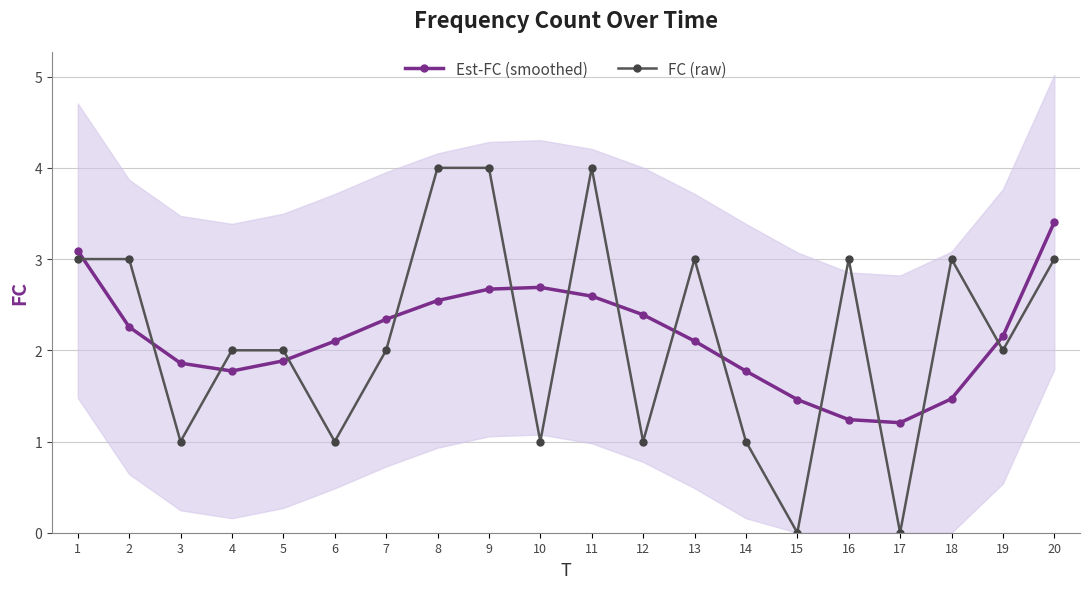

How many FC (raw) values are between 1 and 3?

15